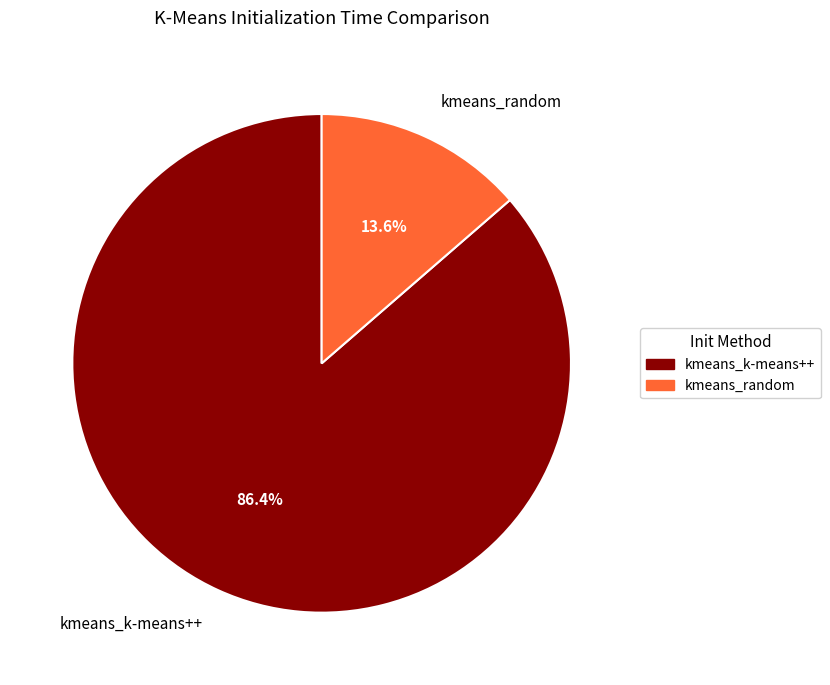

The kmeans_k-means++ slice represents 75% of the pie. True or false?

False